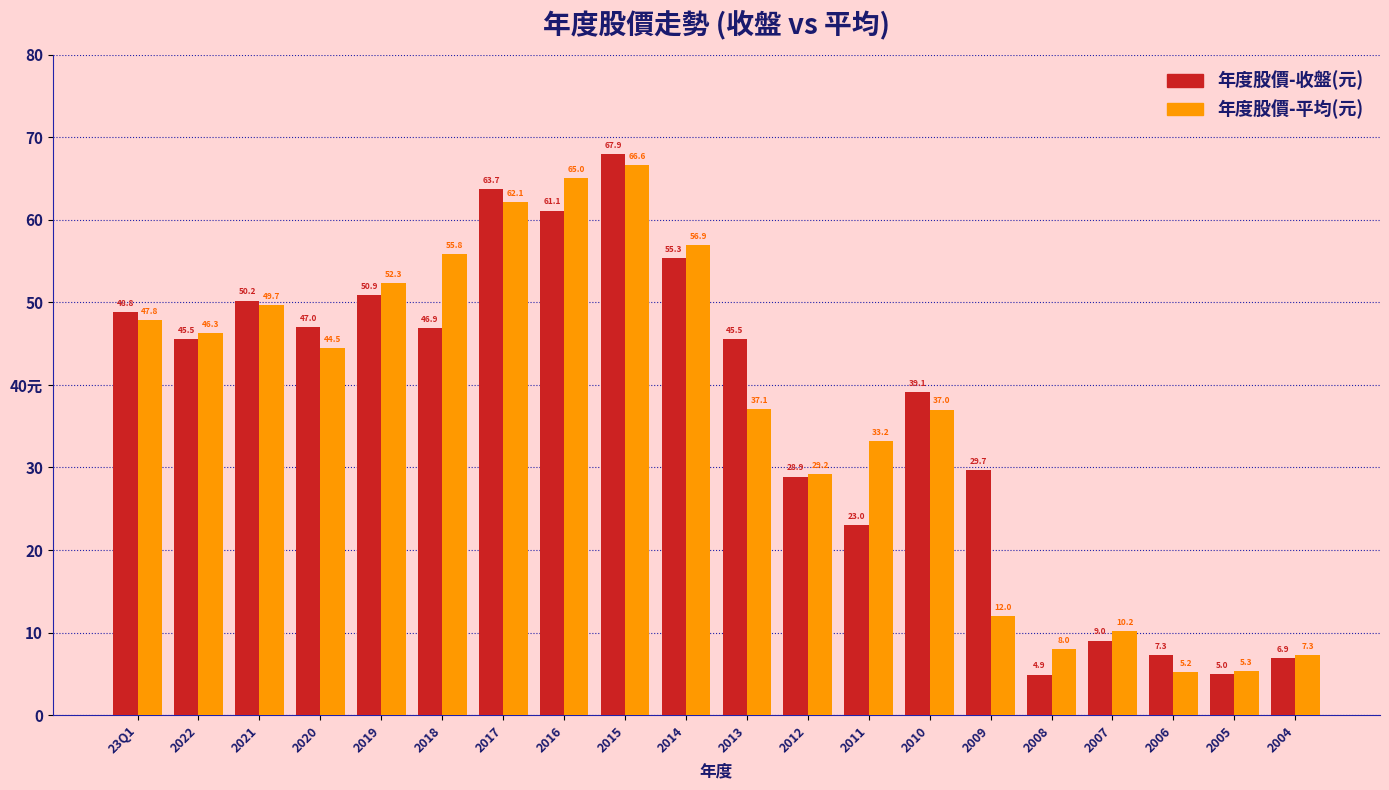

What are all the series names shown in the legend?

年度股價-收盤(元), 年度股價-平均(元)